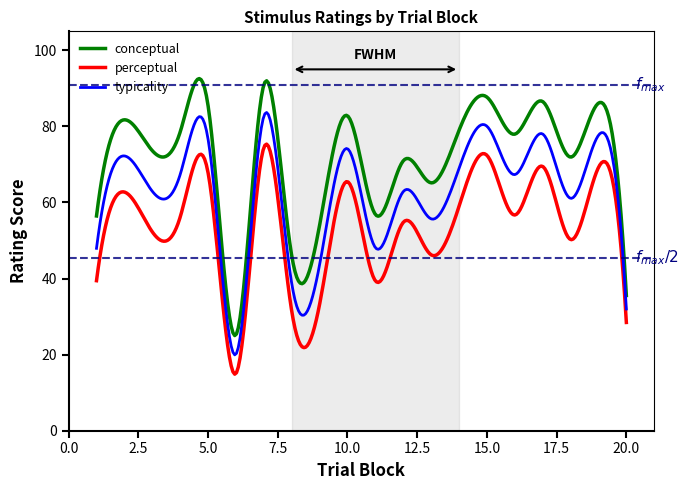

What is the maximum value shown in the chart?

92.6